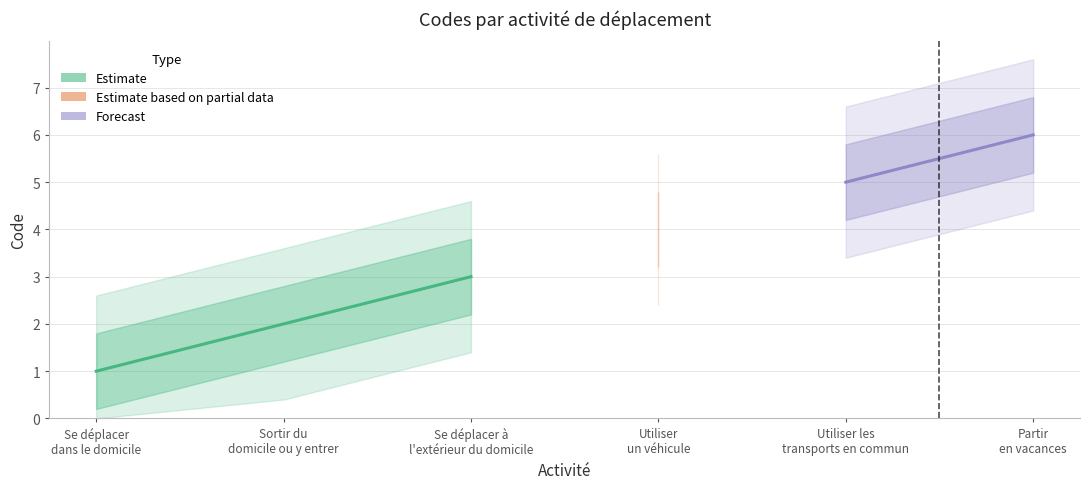

Rank the categories by value from highest to lowest.

Partir
en vacances, Utiliser les
transports en commun, Utiliser
un véhicule, Se déplacer à
l'extérieur du domicile, Sortir du
domicile ou y entrer, Se déplacer
dans le domicile